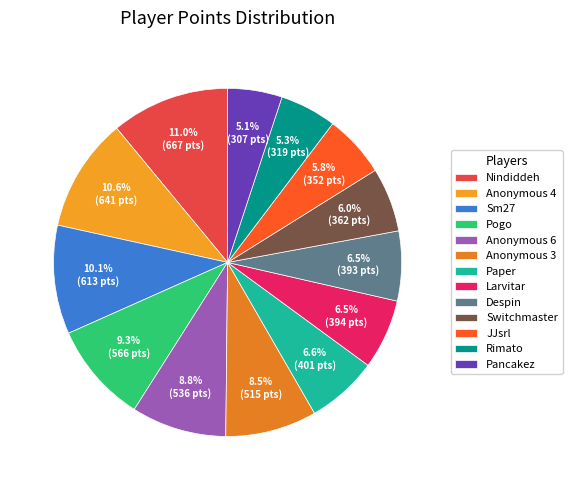

What portion of the pie excludes Nindiddeh?

89.0%